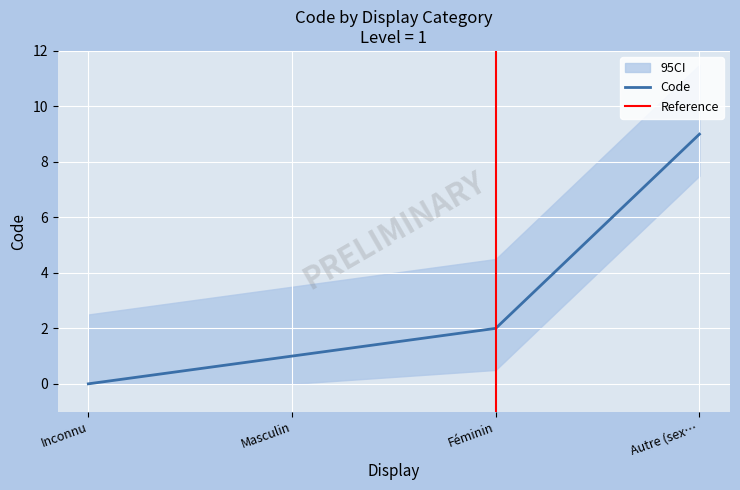

Where is Code nearest to the value 4?

Féminin